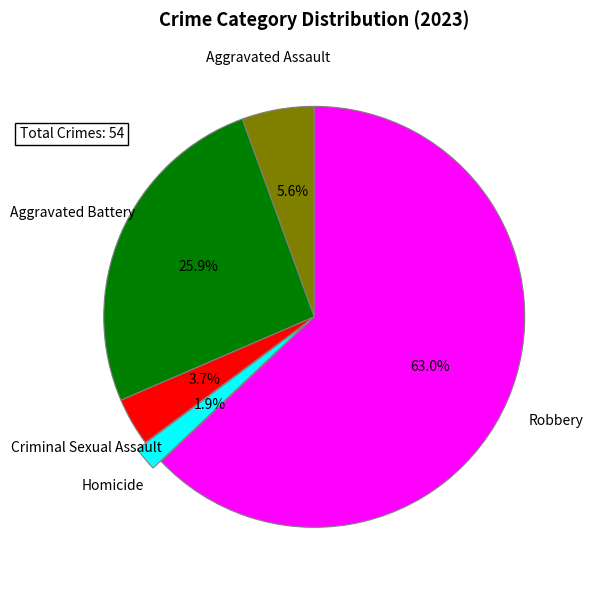

Which has a higher value, Aggravated Battery or Criminal Sexual Assault?

Aggravated Battery